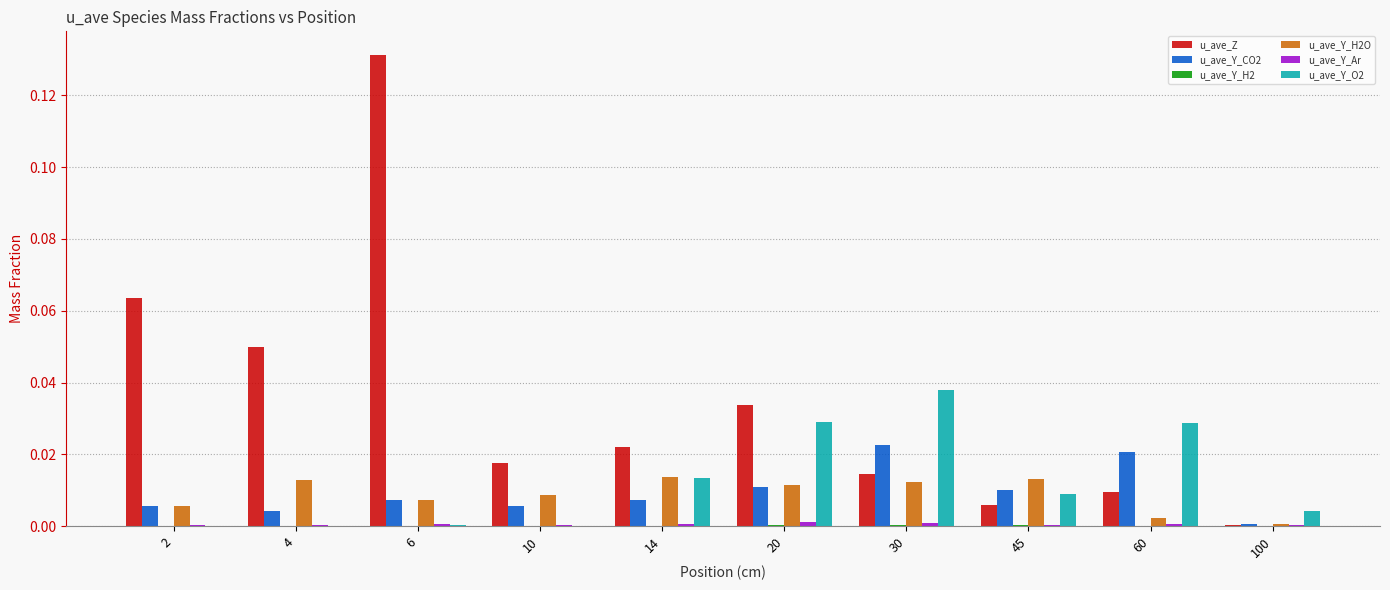

Which series has the largest total across all categories?

u_ave_Z